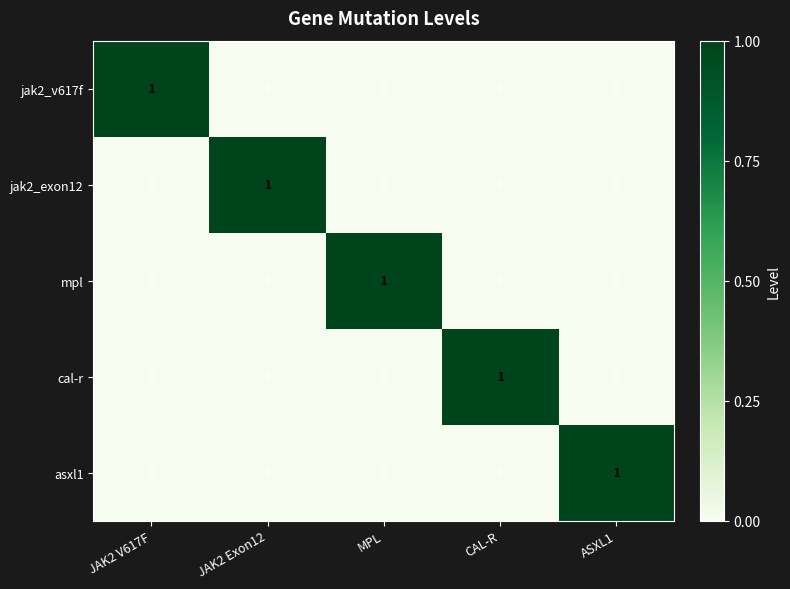

How many jak2_v617f values are between 0 and 1?

5